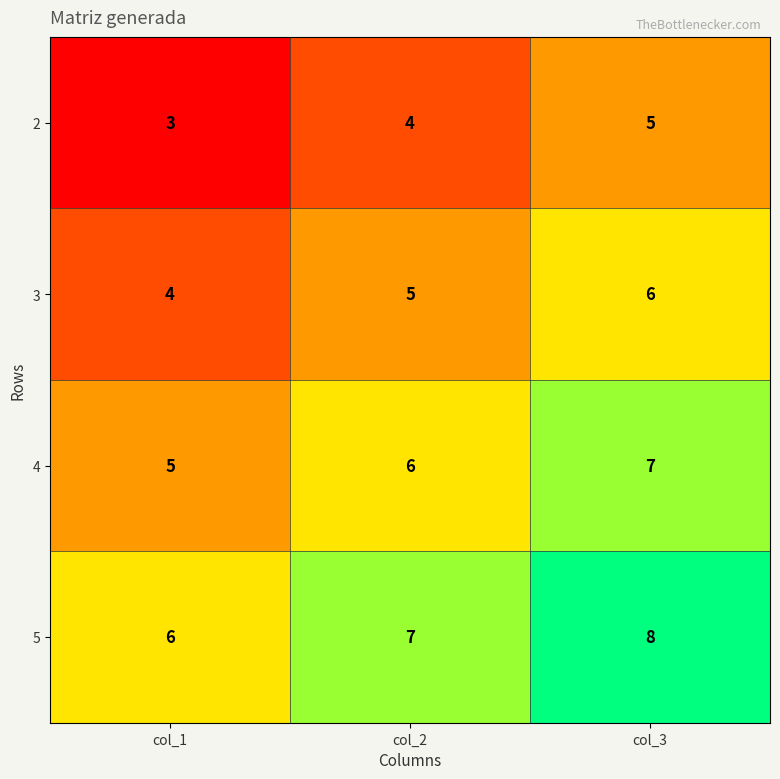

List the series in order of their peak value, lowest first.

2, 3, 4, 5